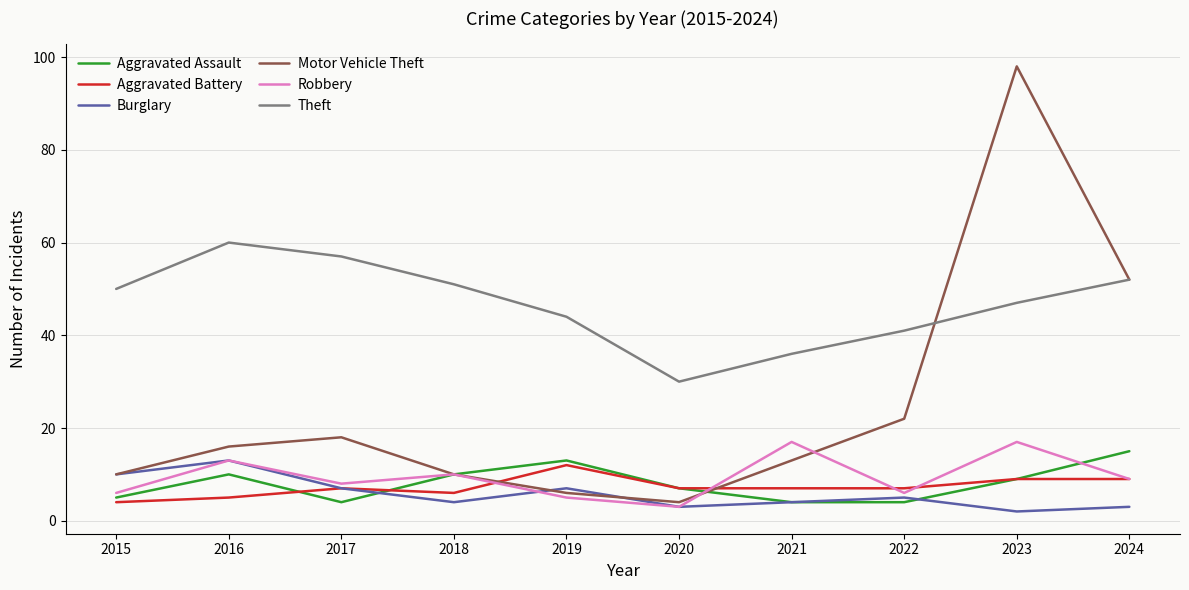

What is the spread (max minus min) of values at 2018?

47